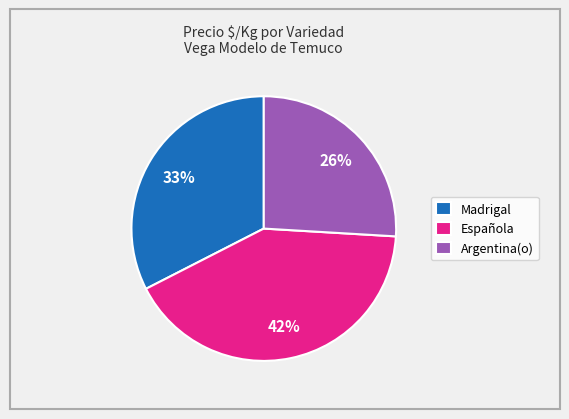

What is the largest slice in the pie chart?

Española